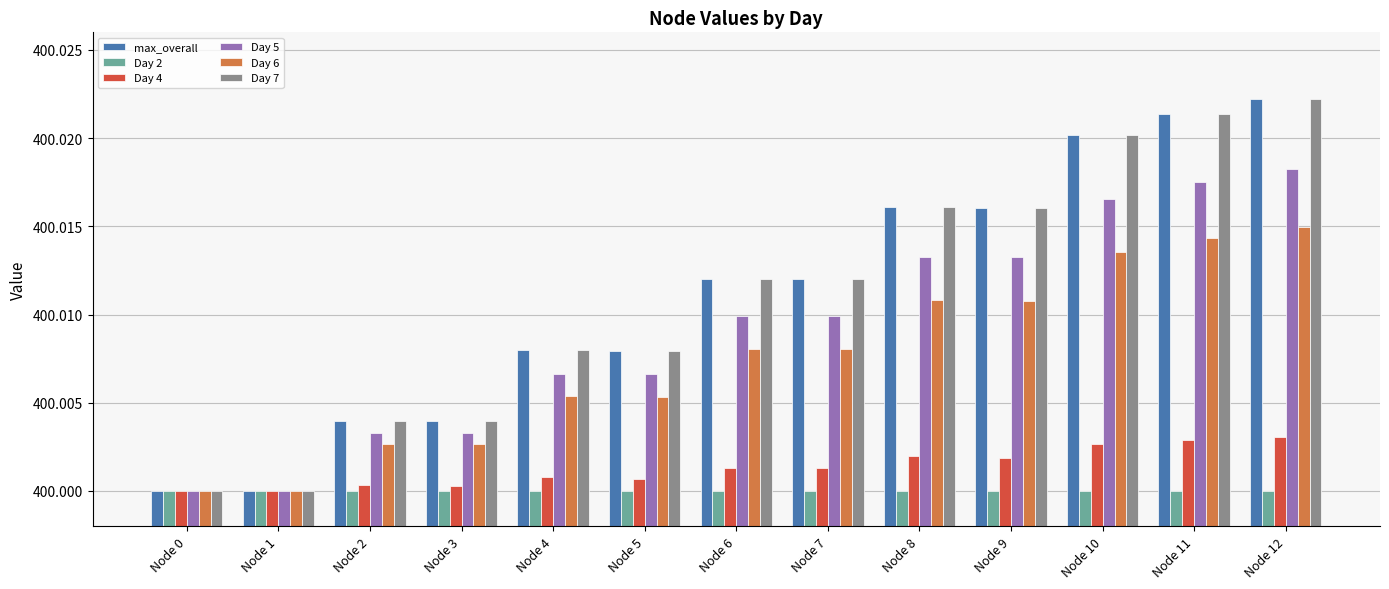

What are all the series names shown in the legend?

max_overall, Day 2, Day 4, Day 5, Day 6, Day 7